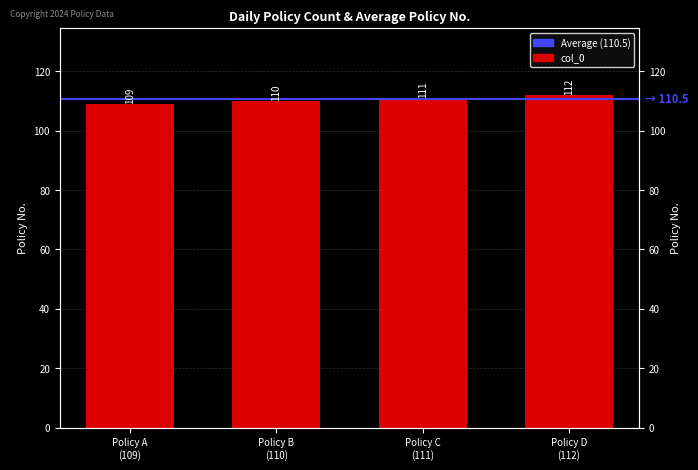

True or false: the data shows 151 at Policy A (109).

False